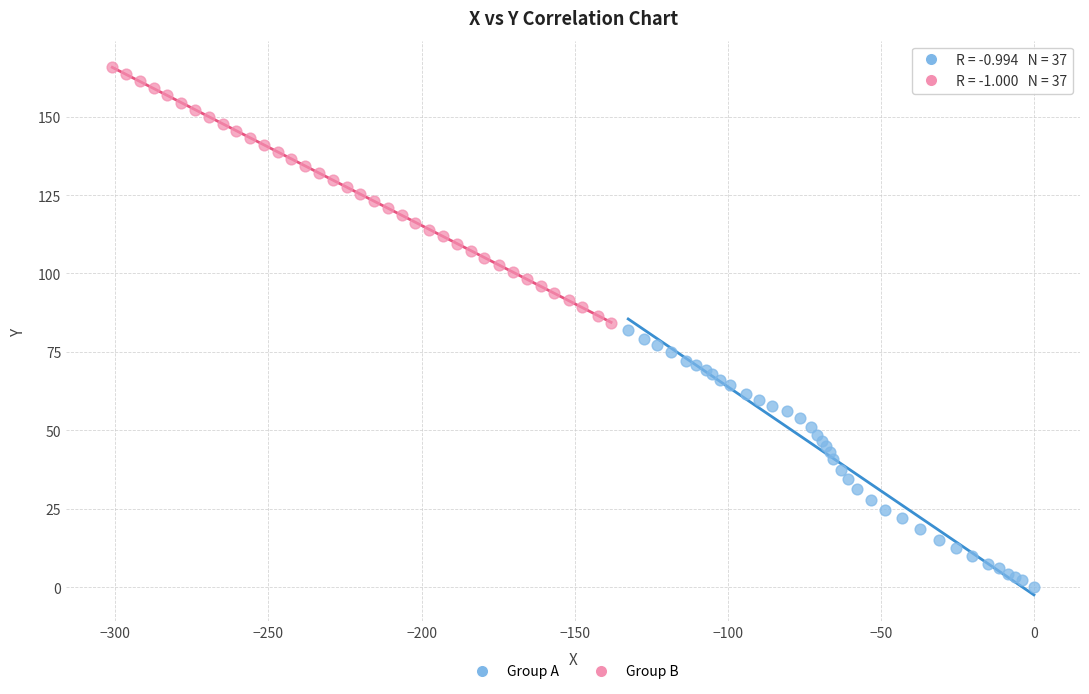

Which series reaches the minimum Y coordinate?

Group A